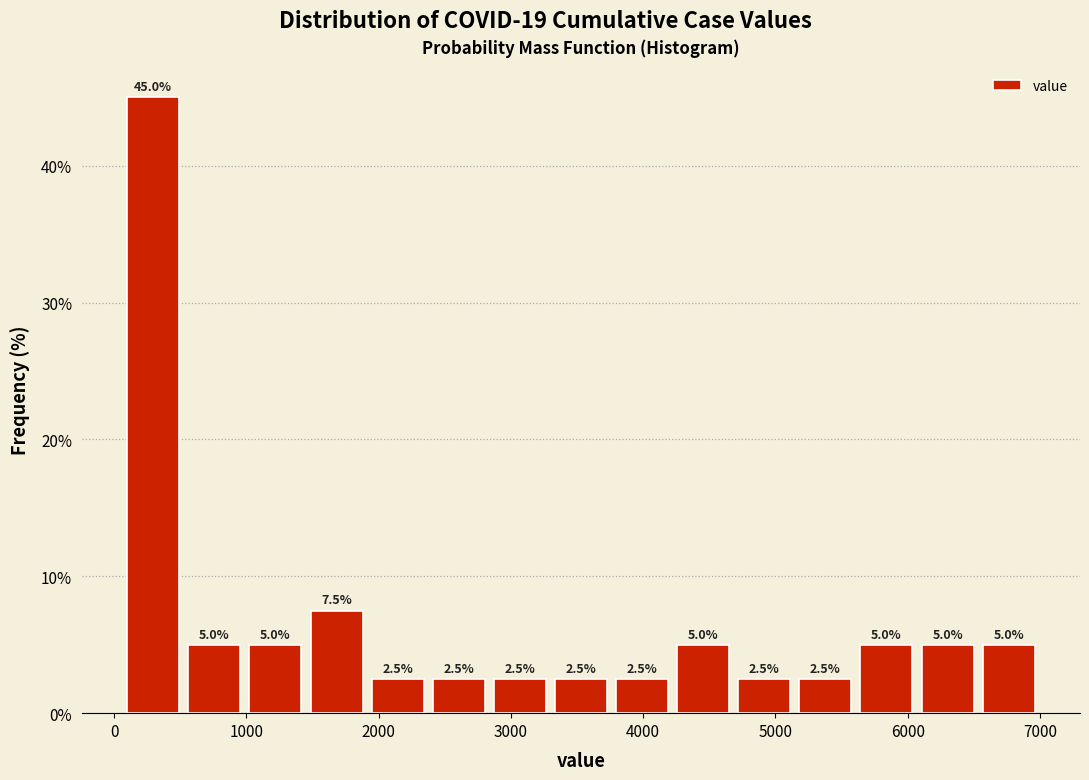

Reading left to right, list every bar in this chart as the range it spans on the x-axis followed by its height. The bar edges are not printed on the chart, so give them approximately, as read against the axis.

100 to 500: 45.0
500 to 1000: 5.0
1000 to 1500: 5.0
1500 to 1900: 7.5
1900 to 2400: 2.5
2400 to 2800: 2.5
2800 to 3300: 2.5
3300 to 3800: 2.5
3800 to 4200: 2.5
4200 to 4700: 5.0
4700 to 5100: 2.5
5100 to 5600: 2.5
5600 to 6100: 5.0
6100 to 6500: 5.0
6500 to 7000: 5.0